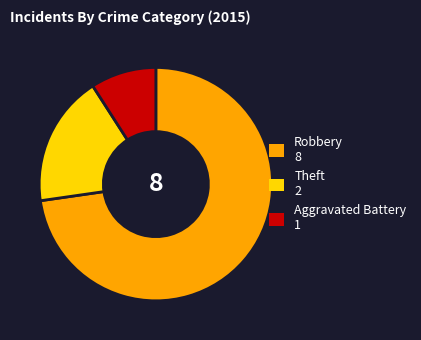

Does any single category account for the majority?

Yes